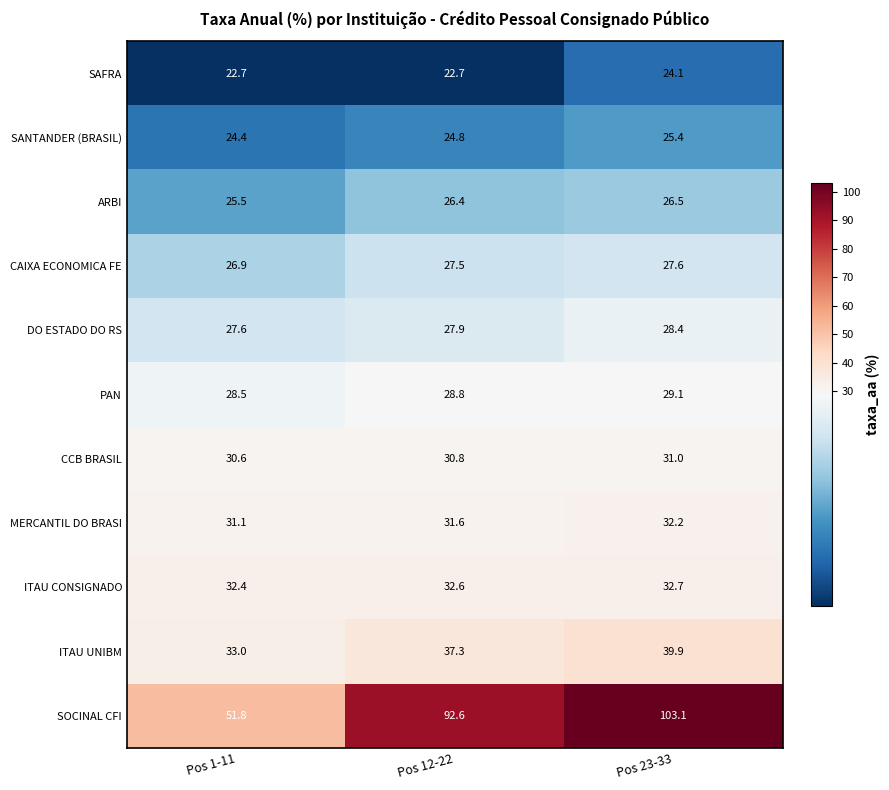

Is it true that CCB BRASIL equals 10.8 at Pos 23-33?

False